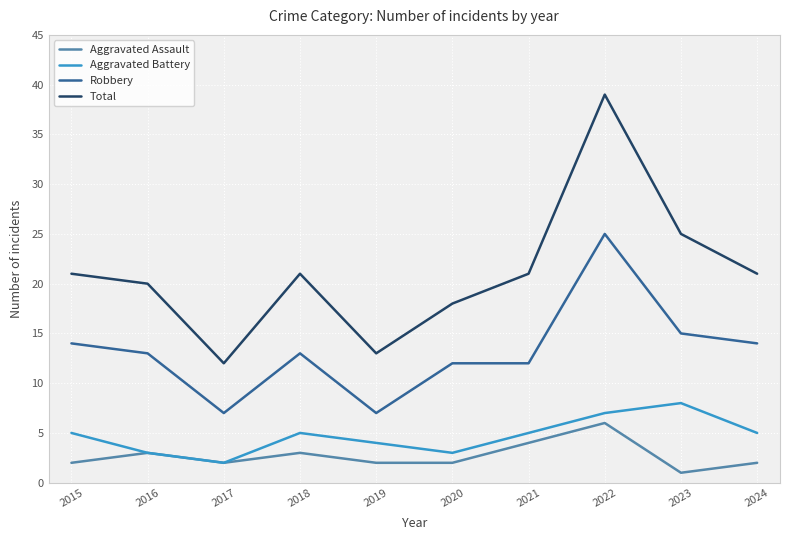

How many Aggravated Battery values are between 3 and 5?

7